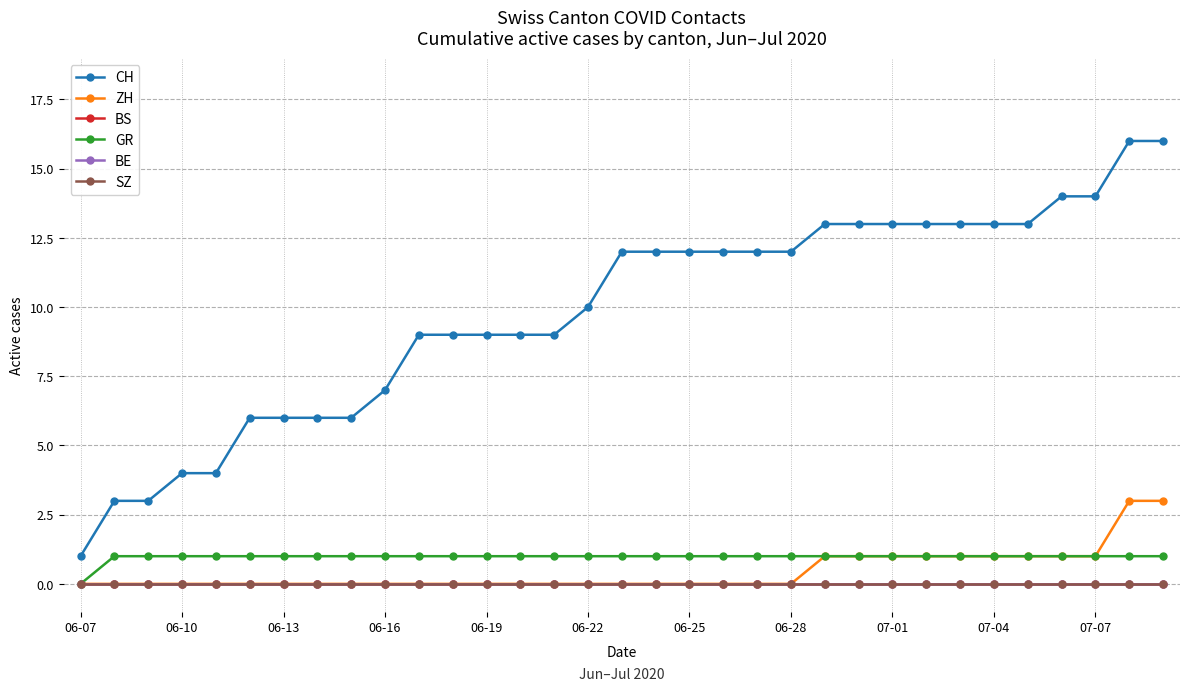

How many lines are shown in the chart?

6